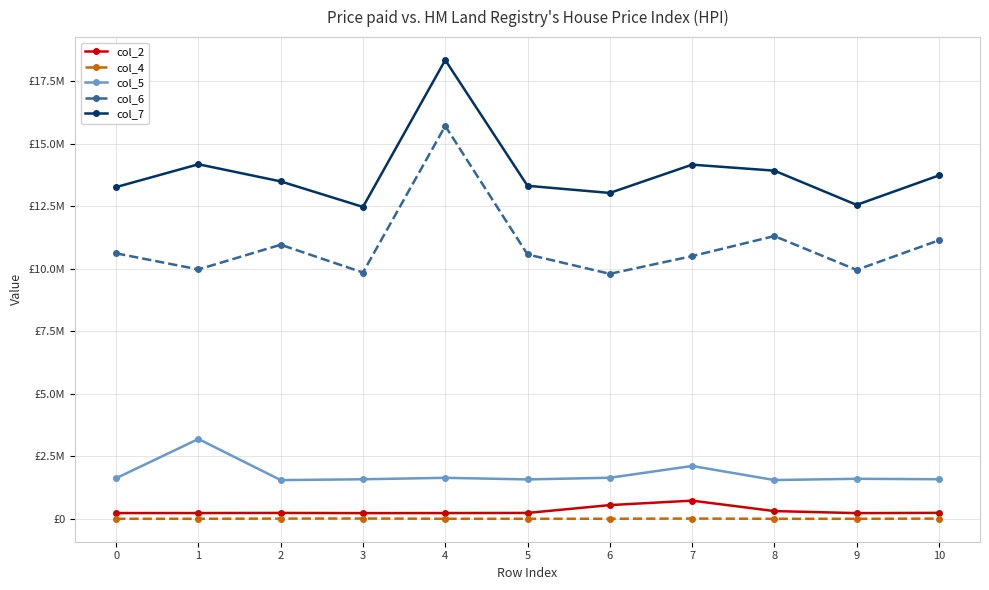

What is the maximum value shown in the chart?

18353084